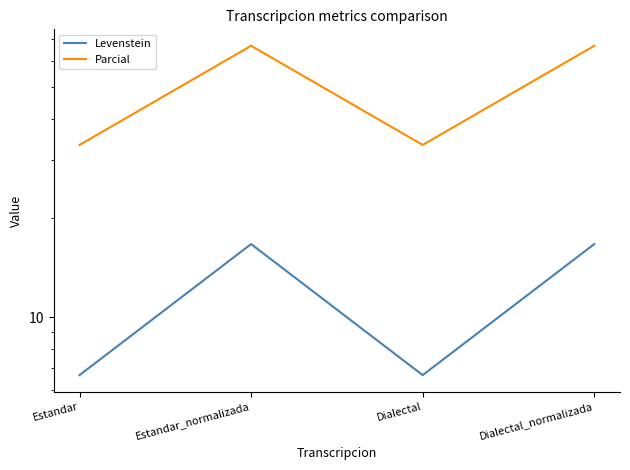

Rank the series by their average value, from highest to lowest.

Parcial, Levenstein